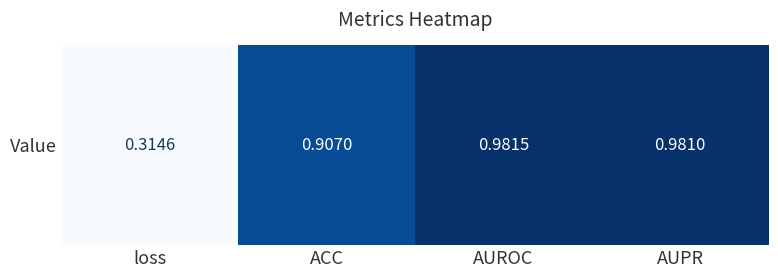

Reading left to right, list all the values displayed in this chart.

loss=0.3	ACC=0.9	AUROC=1.0	AUPR=1.0